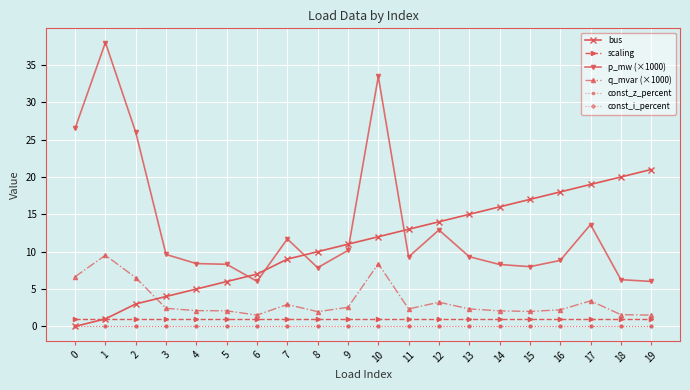

Which series has the largest range (max minus min)?

p_mw (×1000)